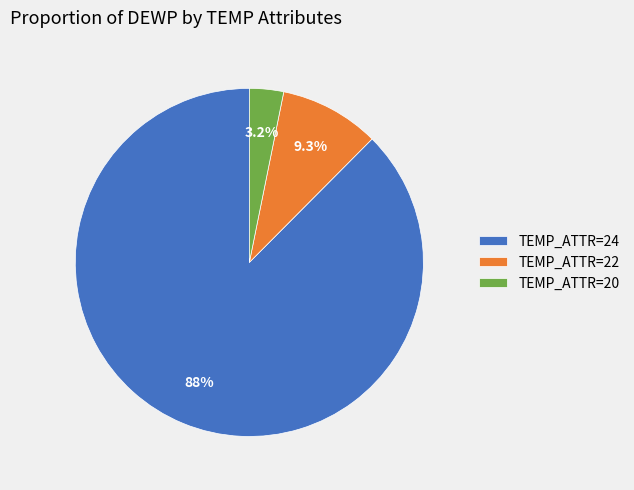

Between TEMP_ATTR=22 and TEMP_ATTR=20, which is larger?

TEMP_ATTR=22